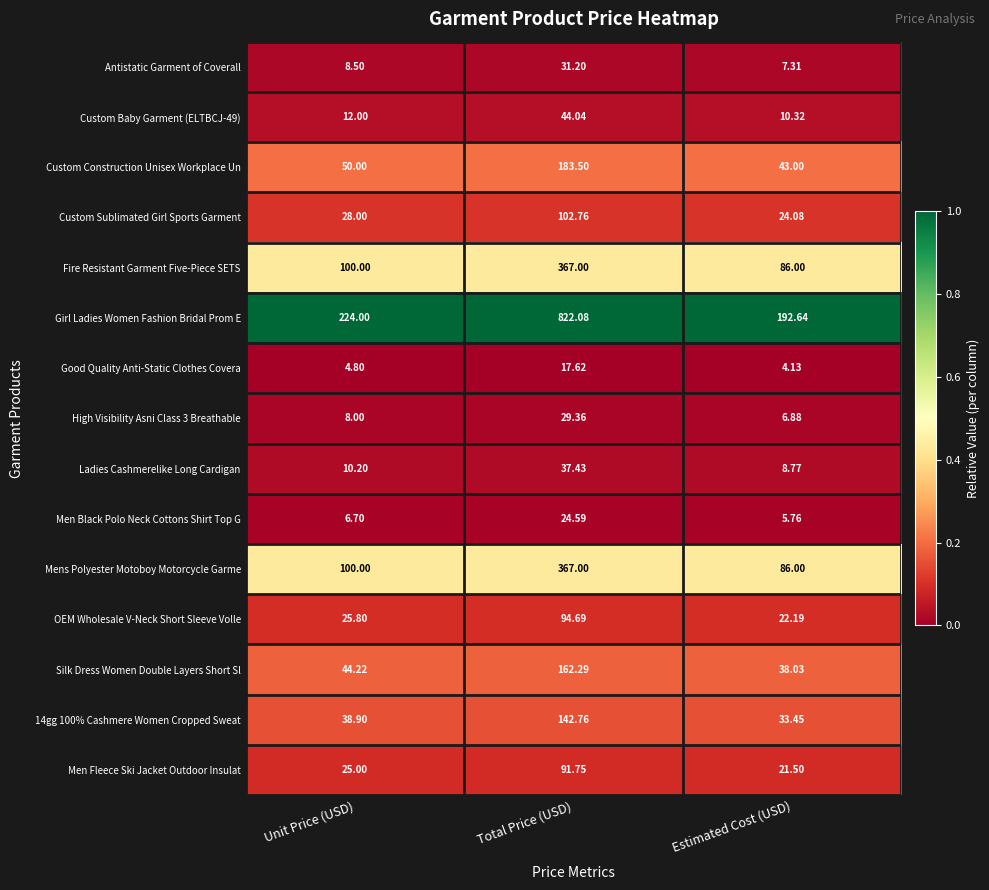

At which label does Mens Polyester Motoboy Motorcycle Garme reach its minimum?

Estimated Cost (USD)